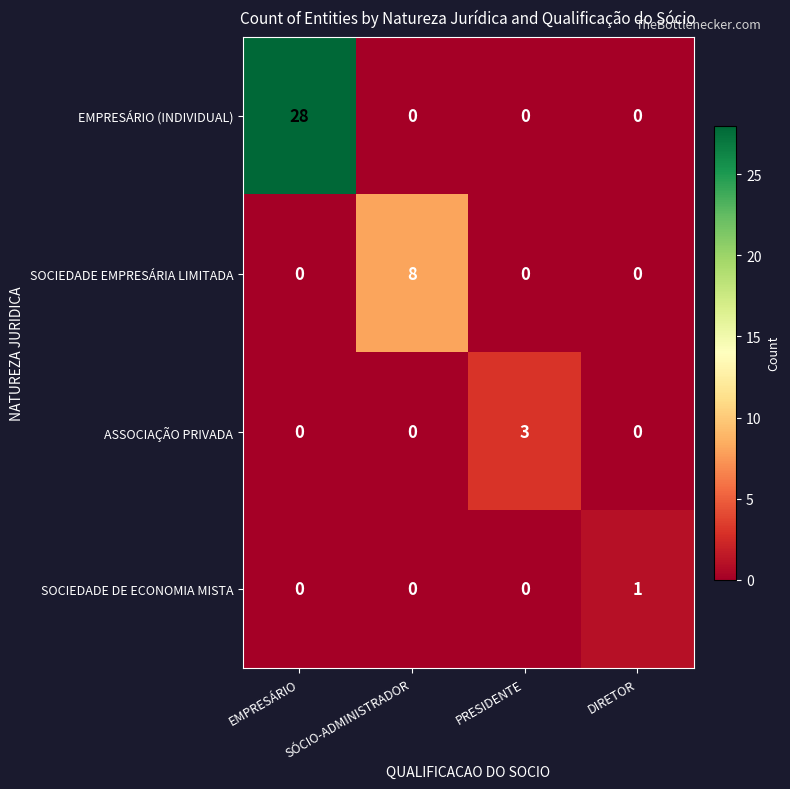

Which series changed the most between PRESIDENTE and DIRETOR?

ASSOCIAÇÃO PRIVADA